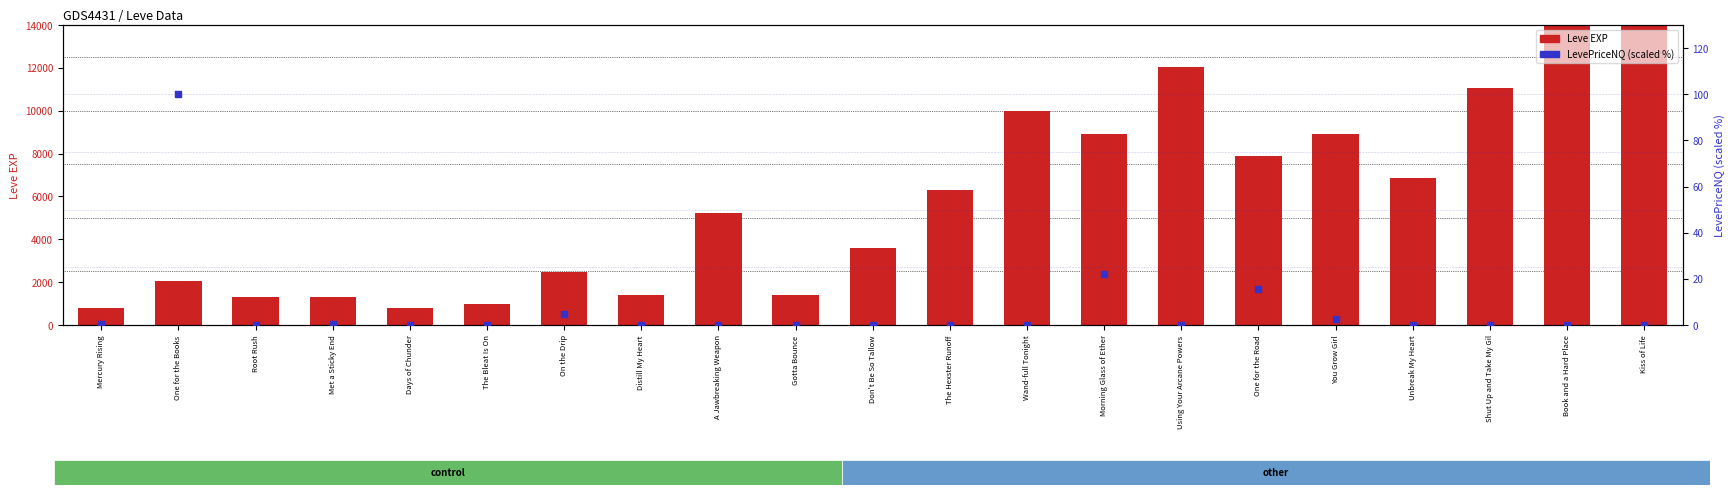

At which category is the sum across all series the highest?

Book and a Hard Place